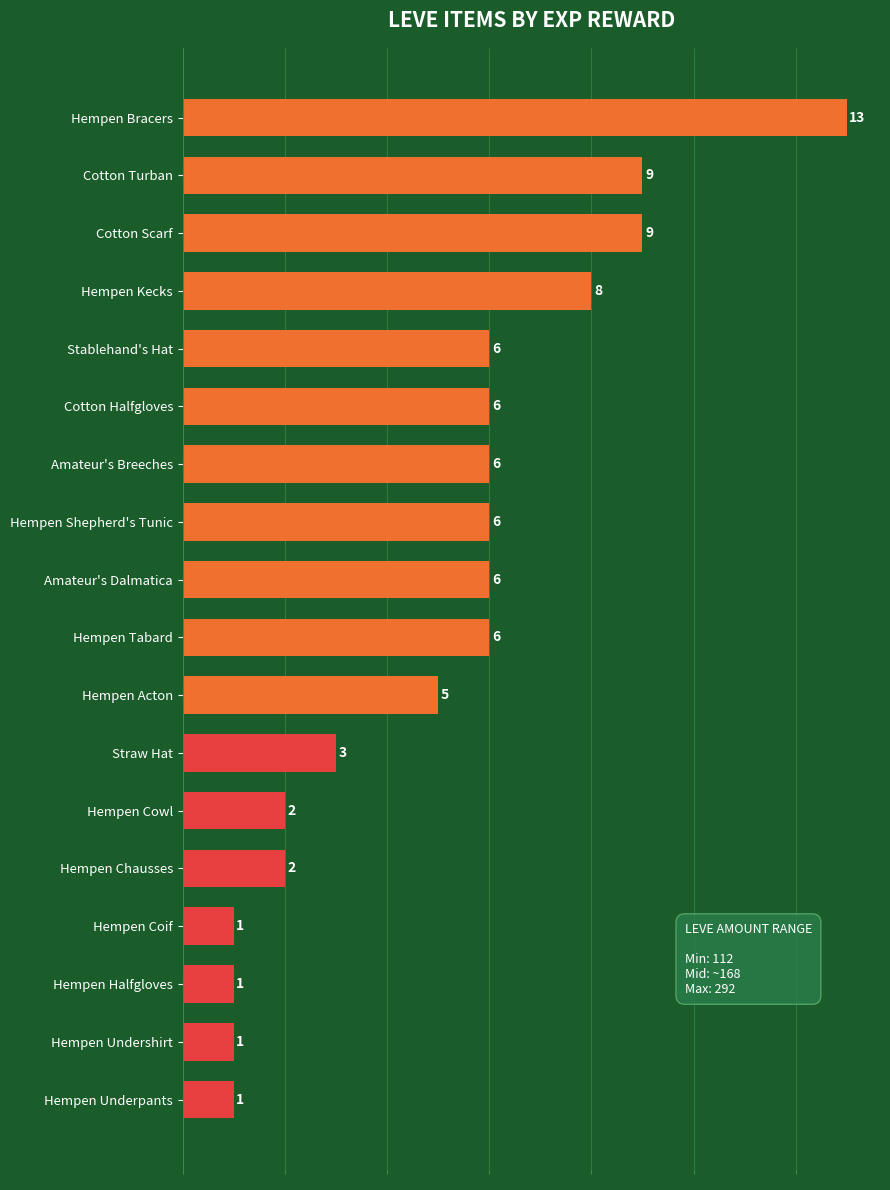

Are the bars grouped side by side (vs. stacked)?

No